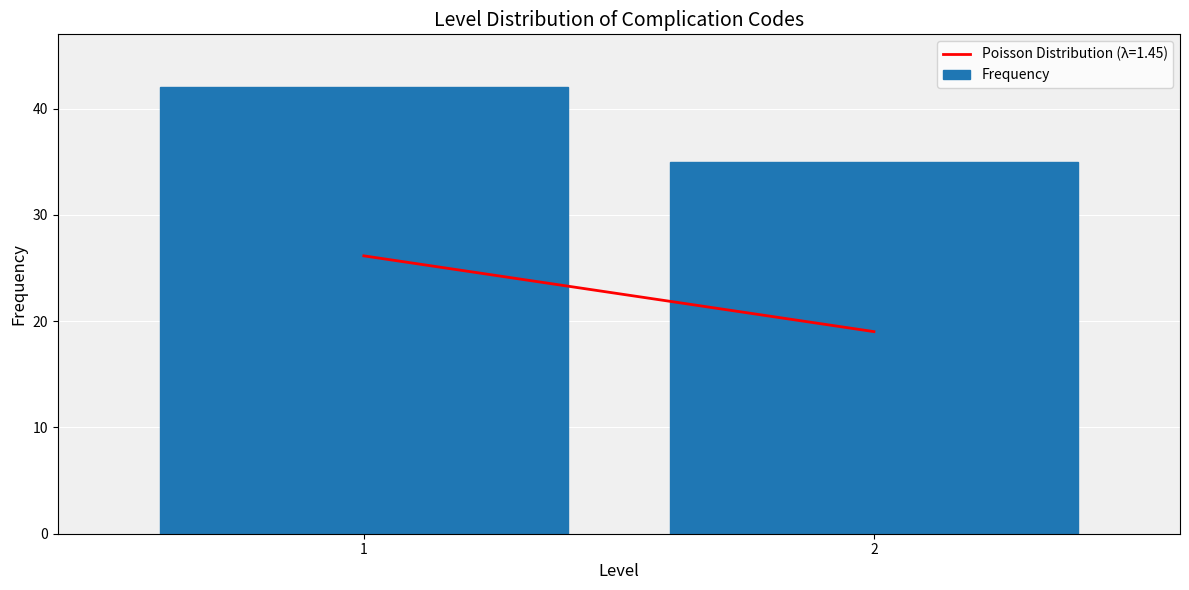

Reading left to right, extract all data points from this chart.

42	35